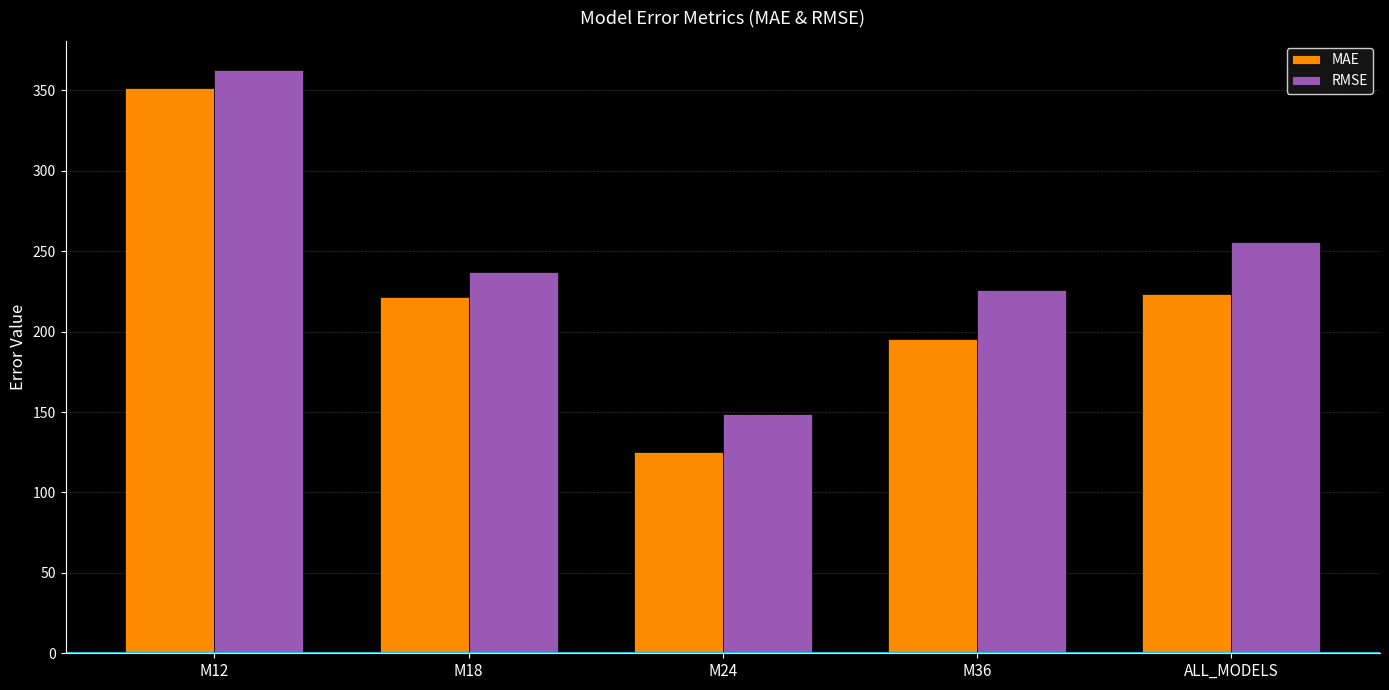

How many bars are there in each group?

2